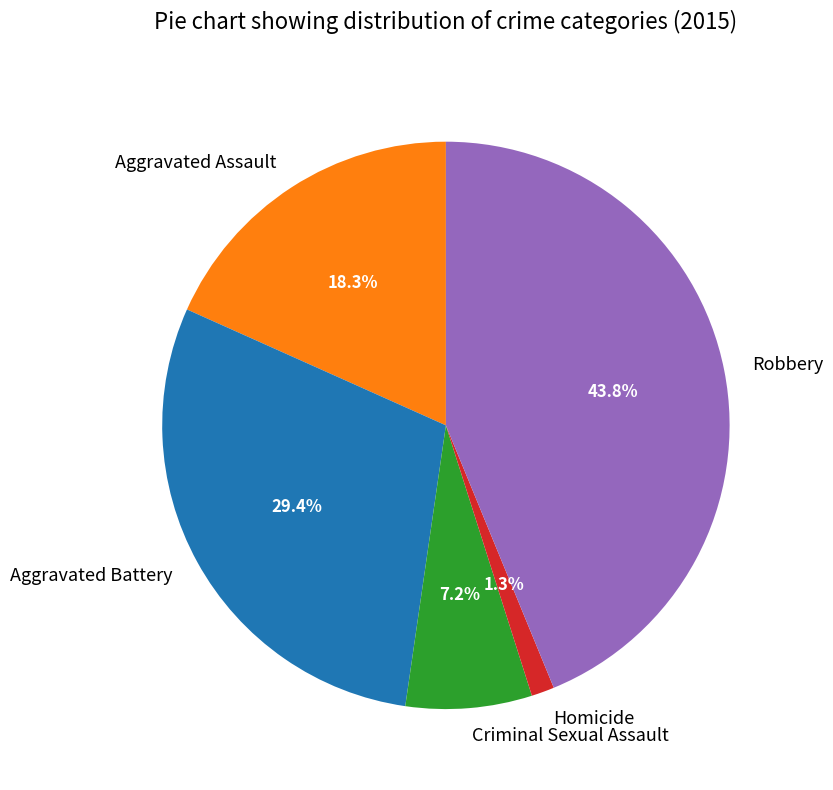

True or false: Robbery accounts for 44% of the total.

True